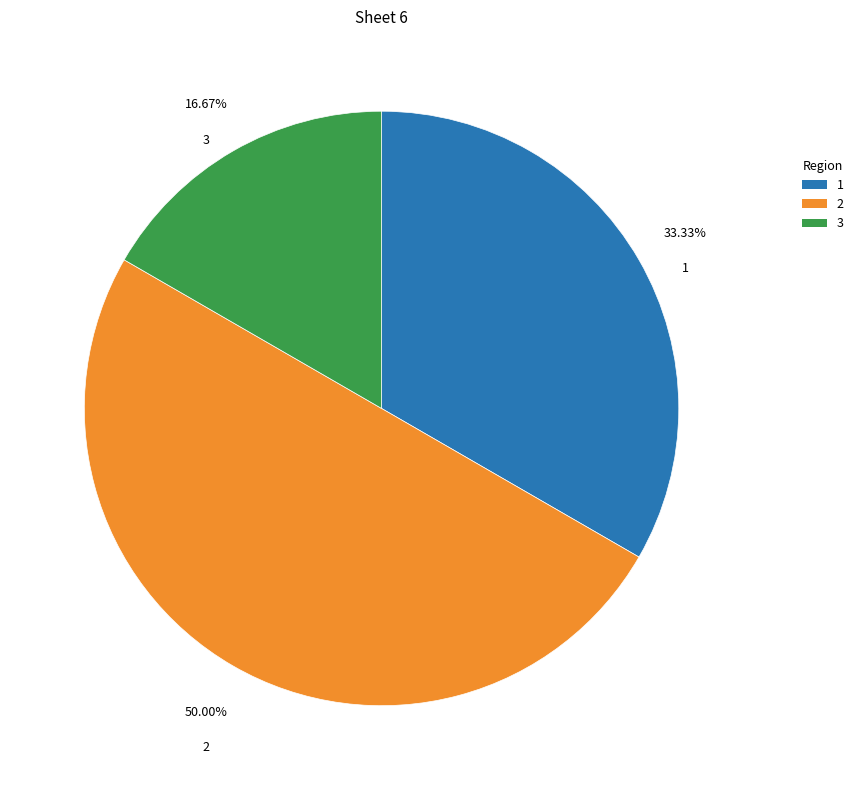

Count the number of slices in the pie.

3